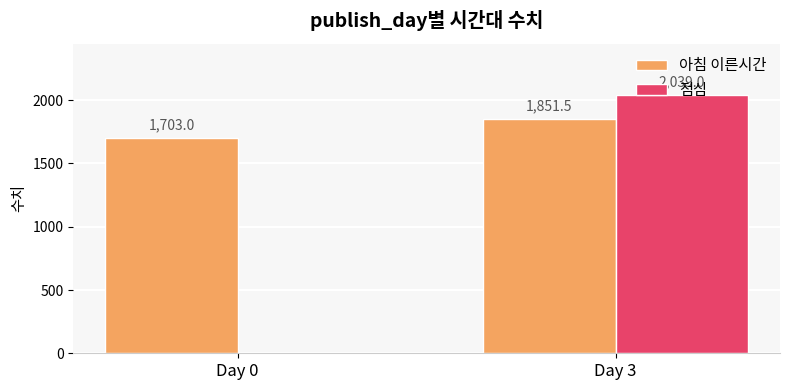

What are all the series names shown in the legend?

아침 이른시간, 점심